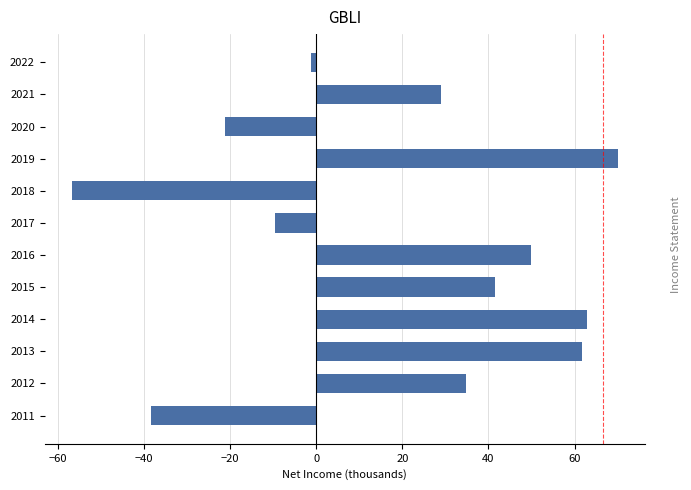

What is the change in value from 2015 to 2019?

+28.5